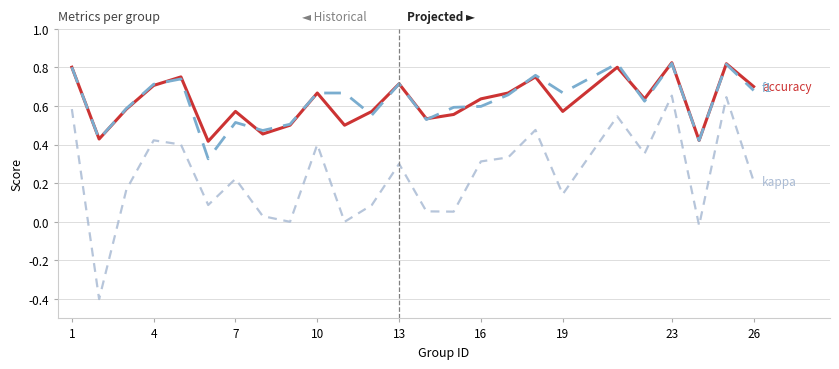

What is the smallest value displayed?

-0.4